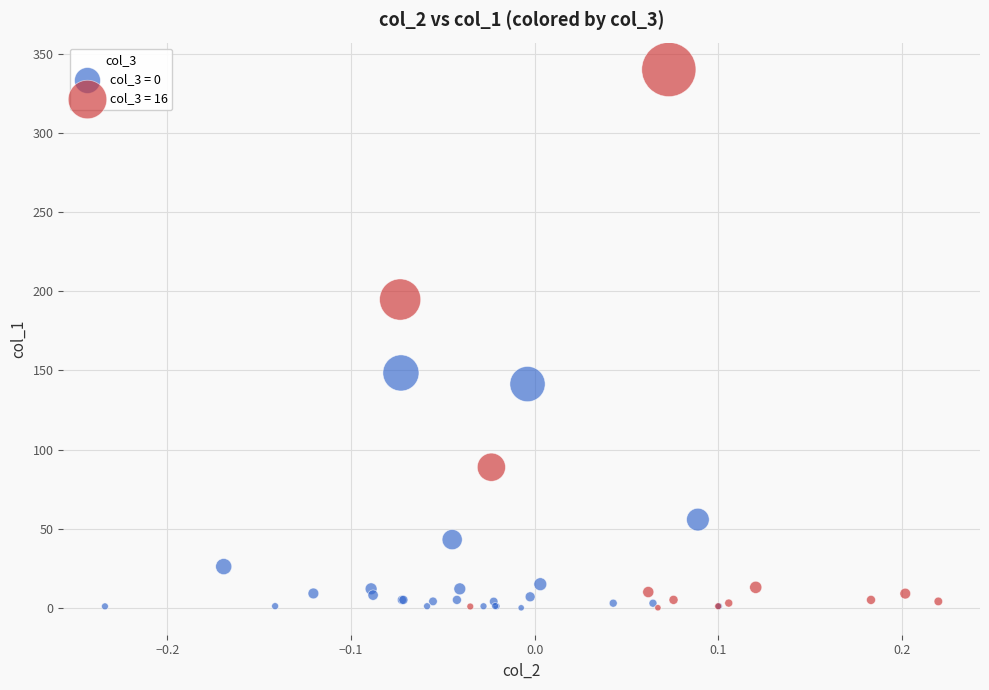

Which series reaches the maximum Y coordinate?

col_3 = 16